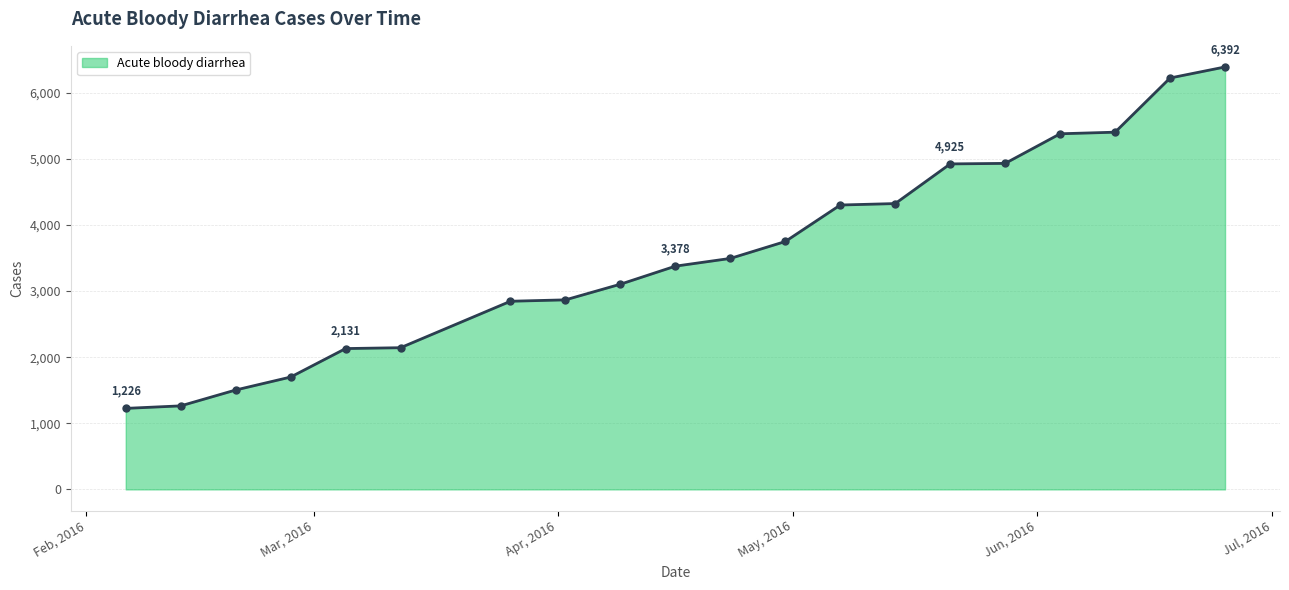

What is the minimum value shown in the chart?

1226